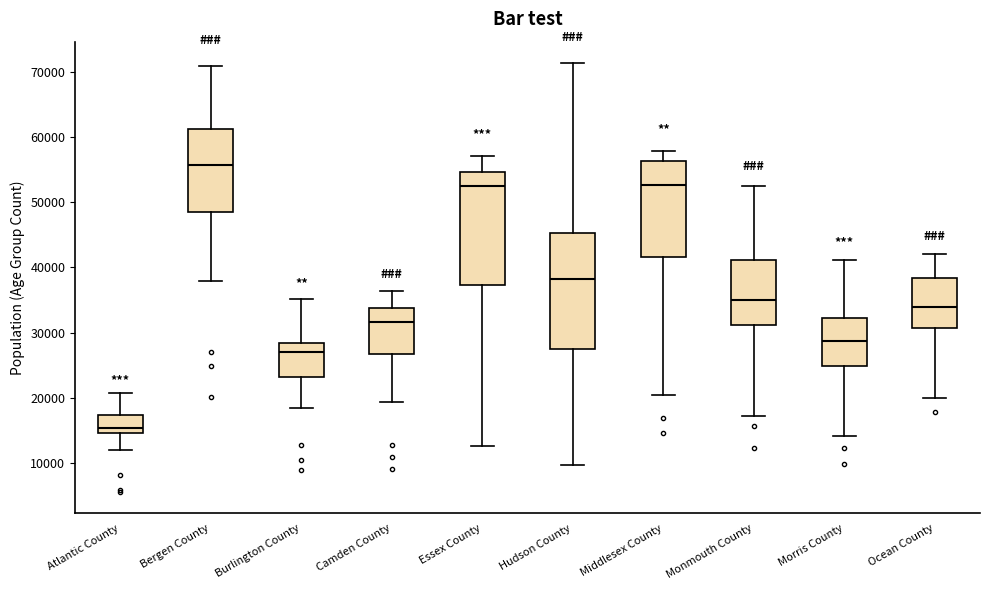

Reading left to right, read every box against the y-axis: the position of its median line, the range the box covers, and the ends of its whiskers. The values are not printed on the chart, so give them approximately, as read against the axis.

Atlantic County: median 15000 (just above the box's lower edge), box 15000 to 17000, whiskers 12000 to 21000
Bergen County: median 56000, box 49000 to 61000, whiskers 38000 to 71000
Burlington County: median 27000, box 23000 to 28000, whiskers 18000 to 35000
Camden County: median 32000, box 27000 to 34000, whiskers 19000 to 36000
Essex County: median 52000, box 37000 to 55000, whiskers 13000 to 57000
Hudson County: median 38000, box 28000 to 45000, whiskers 10000 to 71000
Middlesex County: median 53000, box 42000 to 56000, whiskers 20000 to 58000
Monmouth County: median 35000, box 31000 to 41000, whiskers 17000 to 52000
Morris County: median 29000, box 25000 to 32000, whiskers 14000 to 41000
Ocean County: median 34000, box 31000 to 38000, whiskers 20000 to 42000